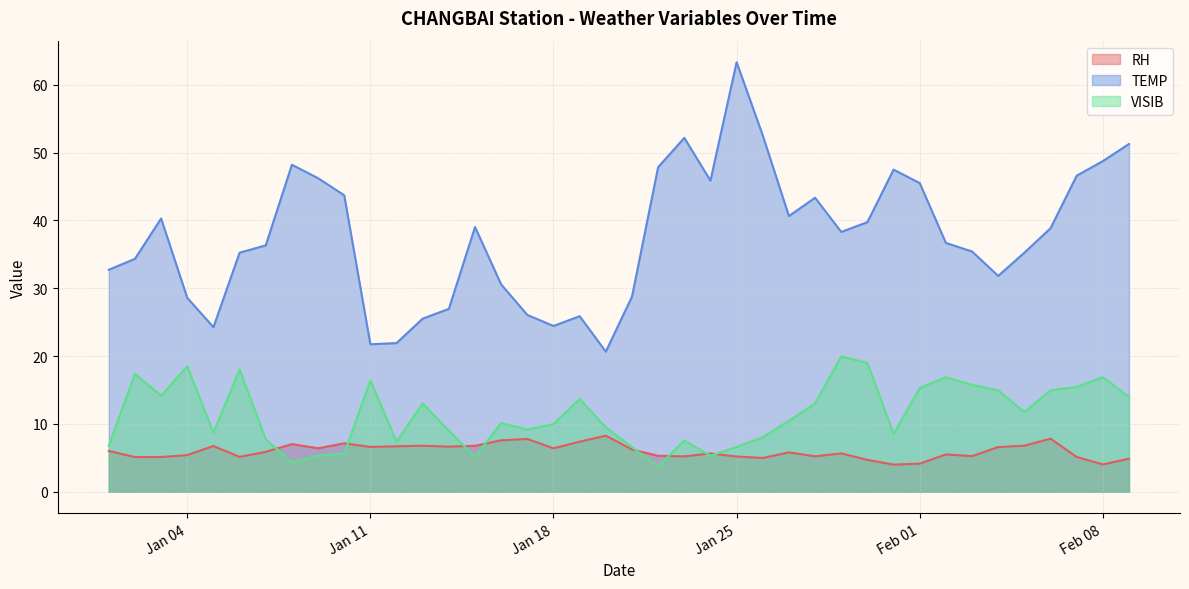

What is the approximate value of VISIB at 2022-01-31?

8.5